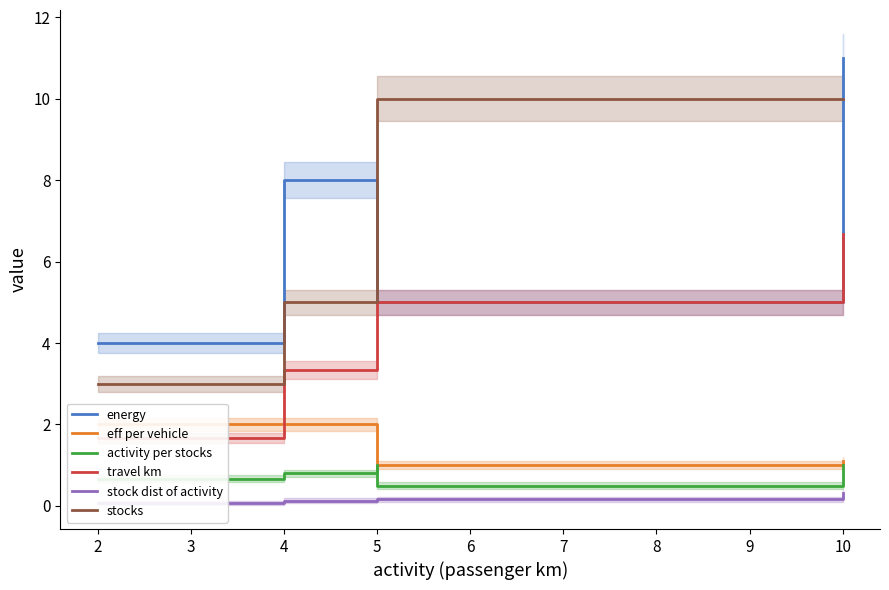

How many lines are shown in the chart?

6